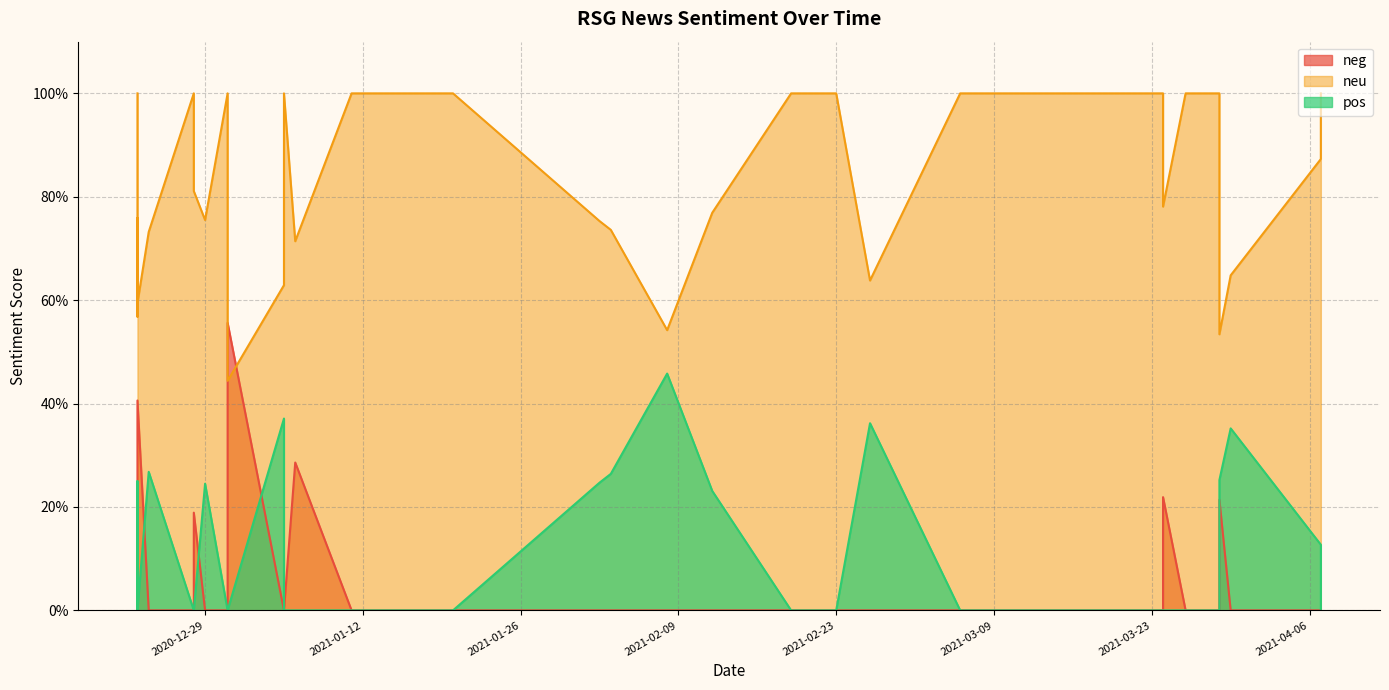

Reading left to right, what are all the values shown in this chart?

neg: 2021-04-07=0.0	2021-04-07=0.0	2021-03-30=0.0	2021-03-29=0.2	2021-03-29=0.0	2021-03-26=0.0	2021-03-24=0.0	2021-03-24=0.0	2021-03-24=0.2	2021-03-18=0.0	2021-03-10=0.0	2021-03-06=0.0	2021-02-26=0.0	2021-02-23=0.0	2021-02-22=0.0	2021-02-22=0.0	2021-02-22=0.0	2021-02-19=0.0	2021-02-19=0.0	2021-02-12=0.0	2021-02-08=0.0	2021-02-03=0.0	2021-02-02=0.0	2021-01-20=0.0	2021-01-11=0.0	2021-01-06=0.3	2021-01-05=0.0	2021-01-05=0.0	2020-12-31=0.6	2020-12-31=0.0	2020-12-29=0.0	2020-12-28=0.2	2020-12-28=0.0	2020-12-24=0.0	2020-12-23=0.2	2020-12-23=0.0	2020-12-23=0.4	2020-12-23=0.2	2020-12-23=0.3	2020-12-23=0.0
neu: 2021-04-07=1.0	2021-04-07=0.9	2021-03-30=0.6	2021-03-29=0.5	2021-03-29=1.0	2021-03-26=1.0	2021-03-24=1.0	2021-03-24=1.0	2021-03-24=0.8	2021-03-18=1.0	2021-03-10=1.0	2021-03-06=1.0	2021-02-26=0.6	2021-02-23=1.0	2021-02-22=1.0	2021-02-22=1.0	2021-02-22=1.0	2021-02-19=1.0	2021-02-19=1.0	2021-02-12=0.8	2021-02-08=0.5	2021-02-03=0.7	2021-02-02=0.8	2021-01-20=1.0	2021-01-11=1.0	2021-01-06=0.7	2021-01-05=0.6	2021-01-05=1.0	2020-12-31=0.4	2020-12-31=1.0	2020-12-29=0.8	2020-12-28=0.8	2020-12-28=1.0	2020-12-24=0.7	2020-12-23=0.8	2020-12-23=1.0	2020-12-23=0.6	2020-12-23=0.6	2020-12-23=0.7	2020-12-23=1.0
pos: 2021-04-07=0.0	2021-04-07=0.1	2021-03-30=0.4	2021-03-29=0.3	2021-03-29=0.0	2021-03-26=0.0	2021-03-24=0.0	2021-03-24=0.0	2021-03-24=0.0	2021-03-18=0.0	2021-03-10=0.0	2021-03-06=0.0	2021-02-26=0.4	2021-02-23=0.0	2021-02-22=0.0	2021-02-22=0.0	2021-02-22=0.0	2021-02-19=0.0	2021-02-19=0.0	2021-02-12=0.2	2021-02-08=0.5	2021-02-03=0.3	2021-02-02=0.2	2021-01-20=0.0	2021-01-11=0.0	2021-01-06=0.0	2021-01-05=0.4	2021-01-05=0.0	2020-12-31=0.0	2020-12-31=0.0	2020-12-29=0.2	2020-12-28=0.0	2020-12-28=0.0	2020-12-24=0.3	2020-12-23=0.0	2020-12-23=0.0	2020-12-23=0.0	2020-12-23=0.2	2020-12-23=0.0	2020-12-23=0.0